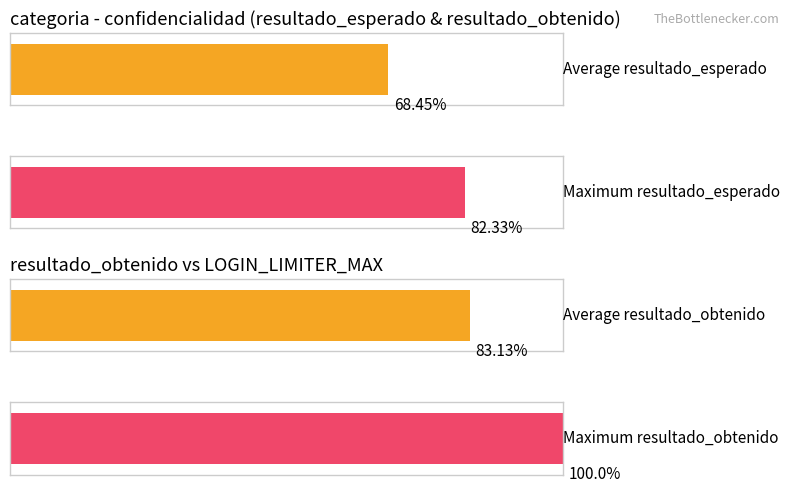

Does the chart contain stacked bars?

No